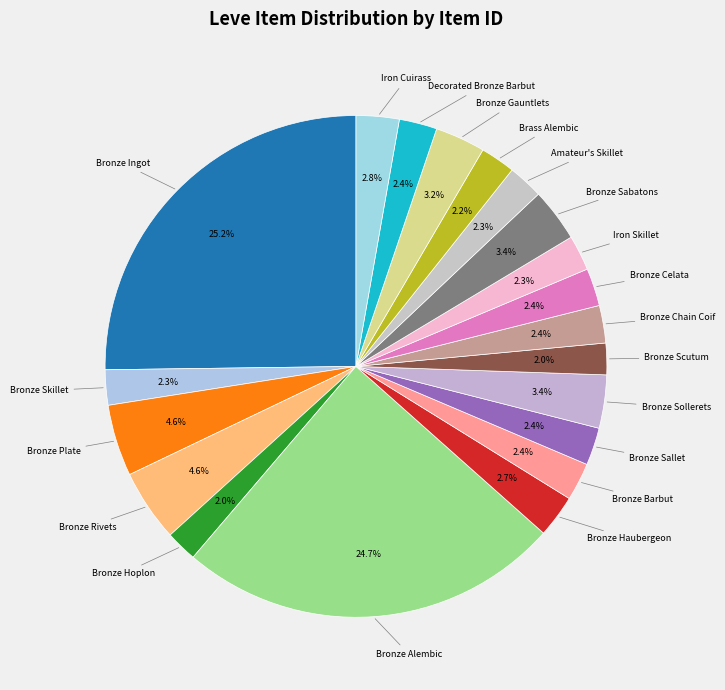

How many slices are in this pie chart?

20